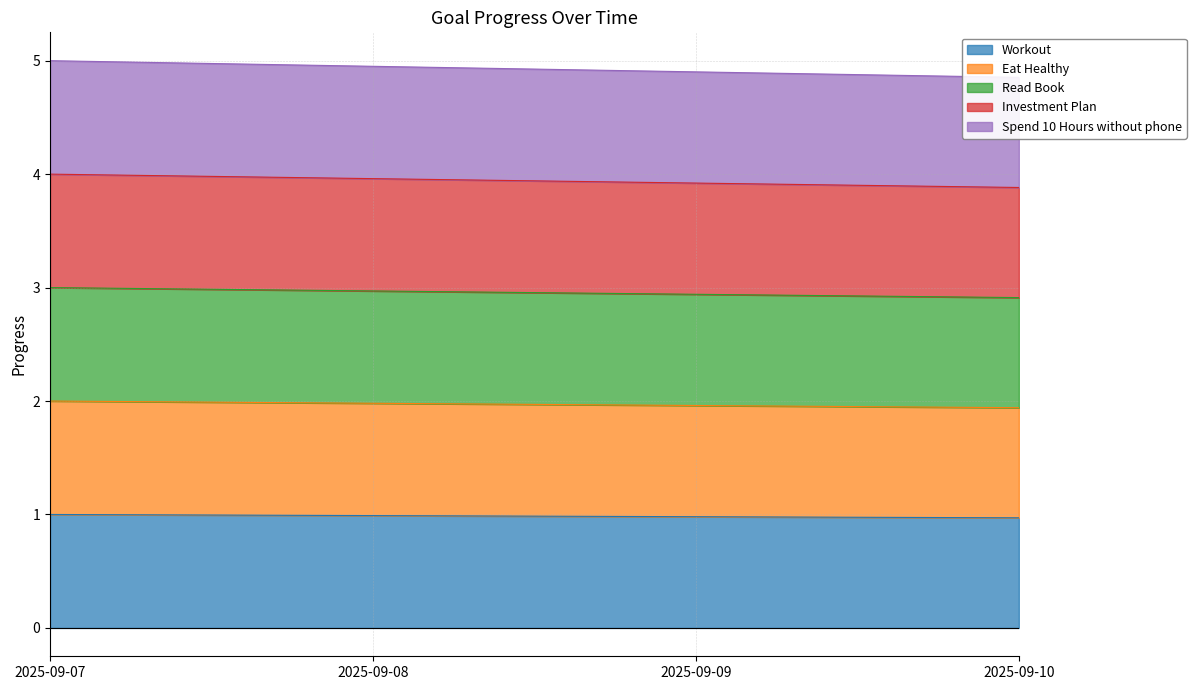

Rank the series by their average value, from lowest to highest.

Workout, Eat Healthy, Read Book, Investment Plan, Spend 10 Hours without phone